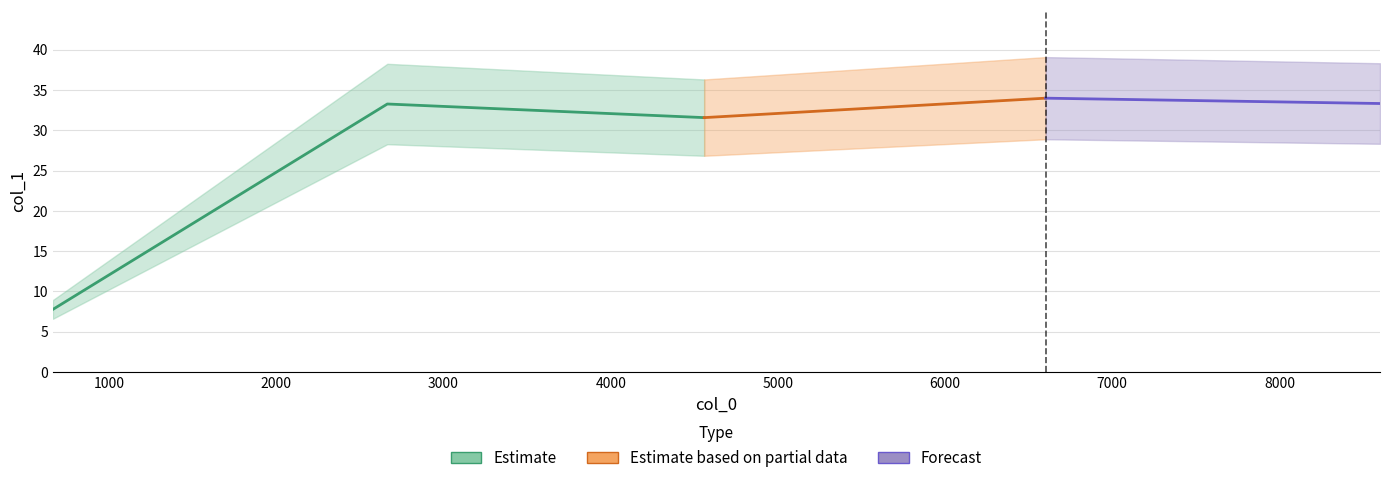

How many points are higher than both their immediate neighbors (excluding endpoints)?

2